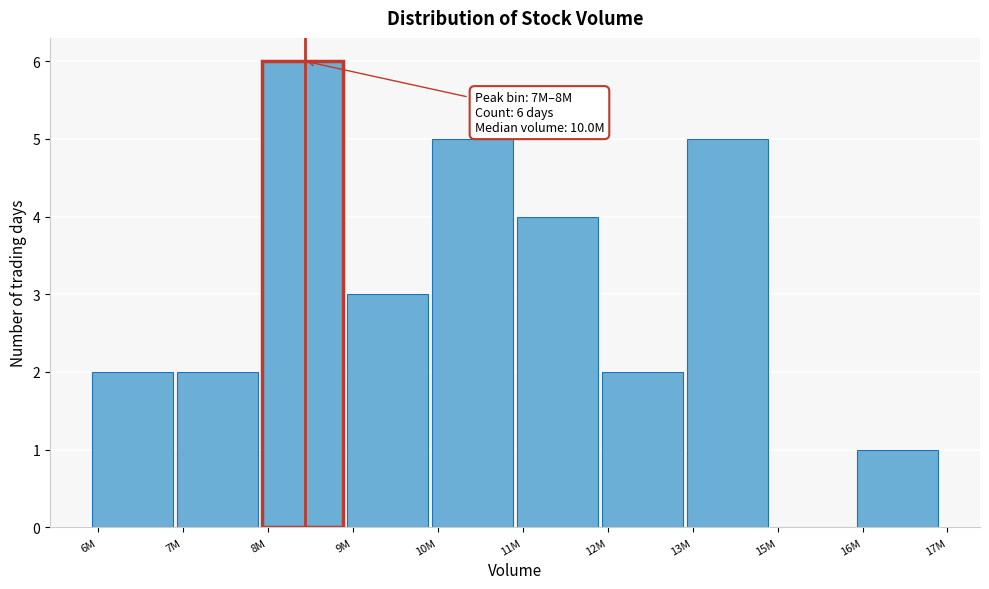

Reading left to right, extract all data points from this chart.

6M=2	7M=2	8M=6	9M=3	10M=5	11M=4	12M=2	13M=5	15M=0	16M=1